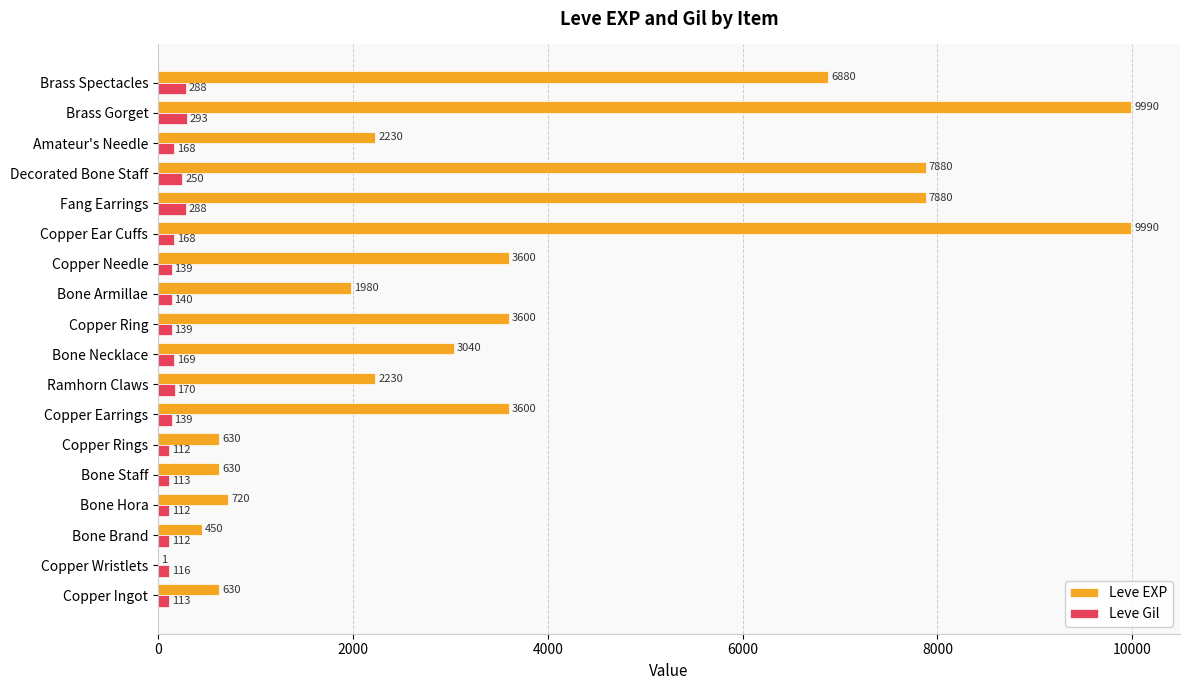

What is the maximum value shown in the chart?

9990